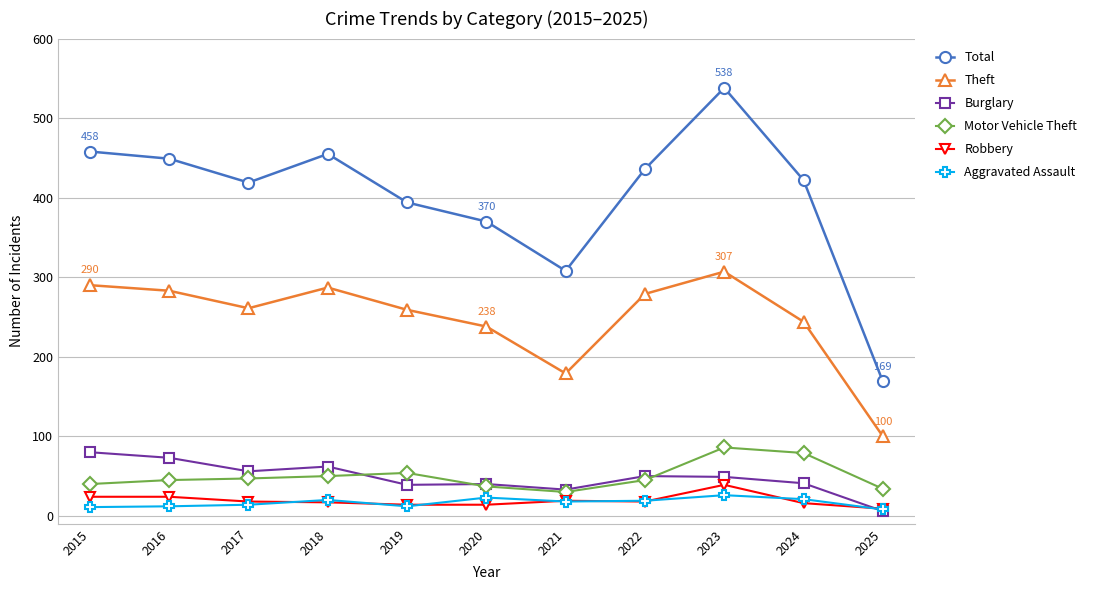

True or false: Robbery and Motor Vehicle Theft intersect in this chart.

False